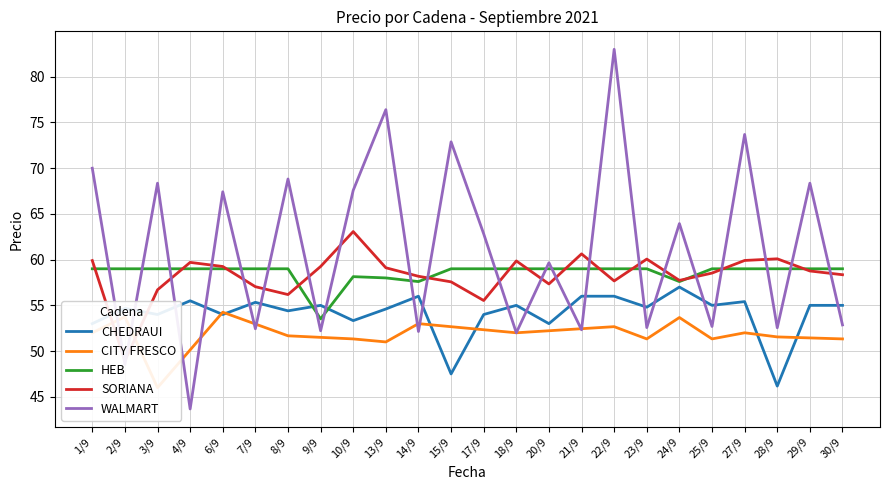

The value of WALMART at 29/9 is 68.4. True or false?

True